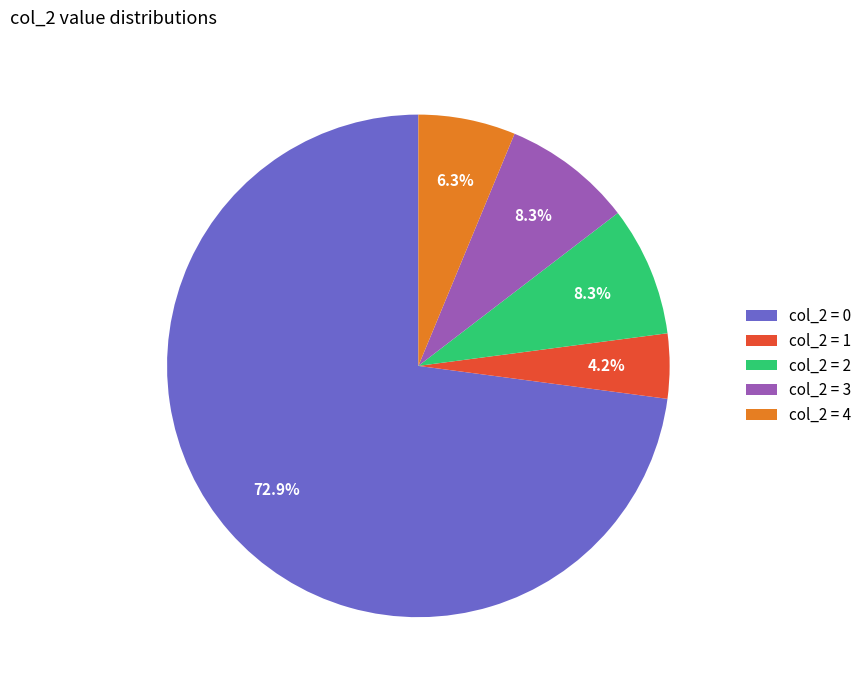

Combined, what portion of the pie is col_2 = 1 and col_2 = 3?

12.5%